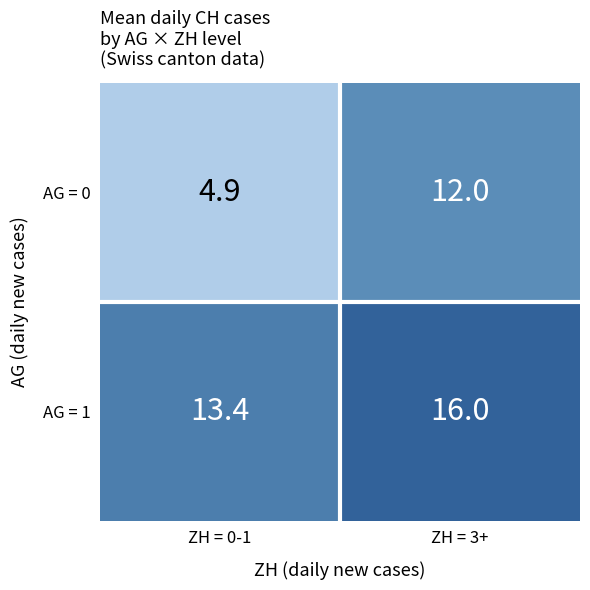

What is the sum of the AG = 1 values at ZH = 0-1 and ZH = 3+?

29.4